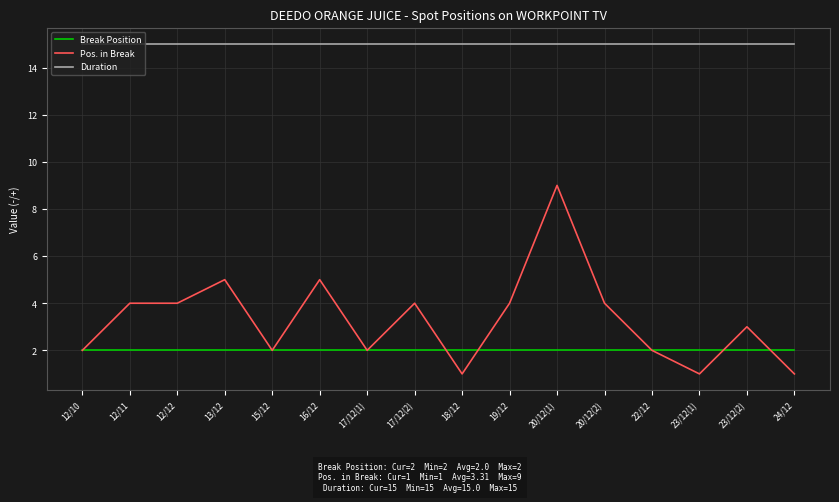

What is the highest value of the Duration series?

15